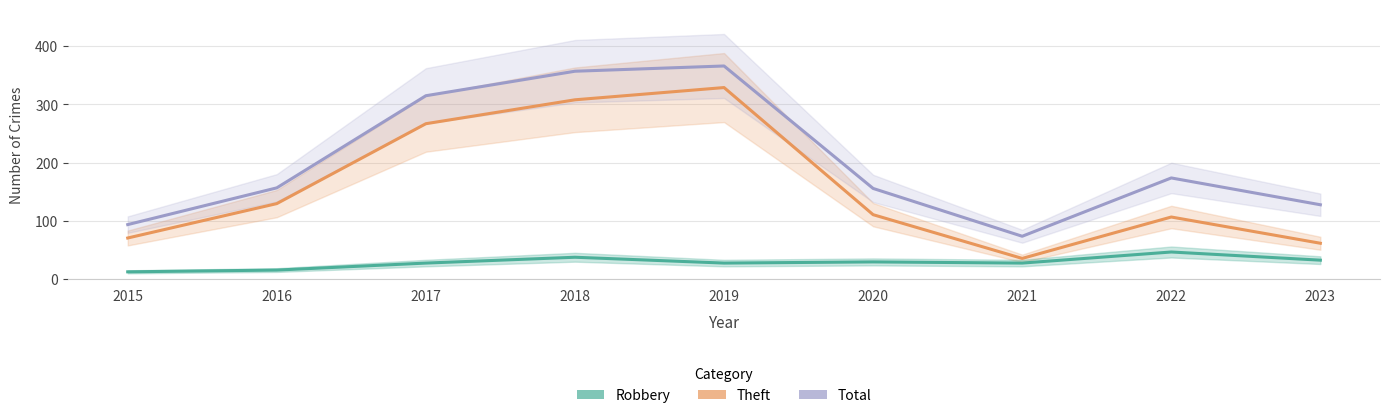

The Total series shows 607 at 2019. True or false?

False